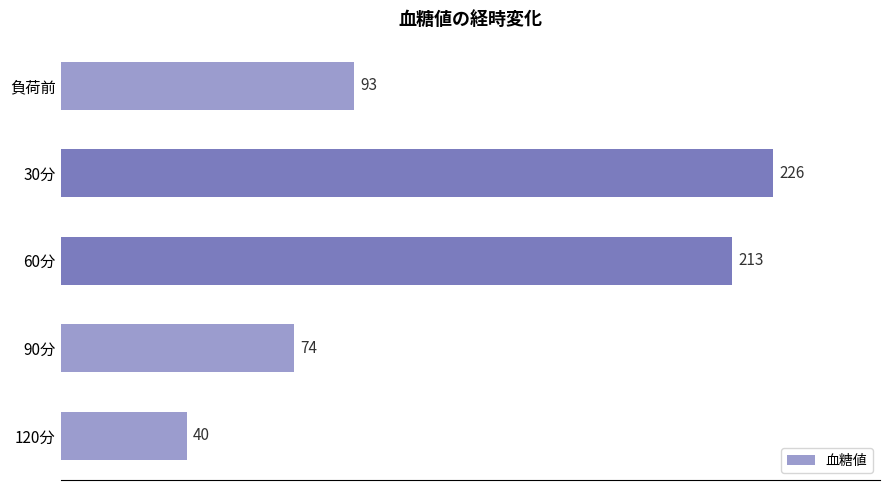

Where is the data nearest to the value 133?

負荷前